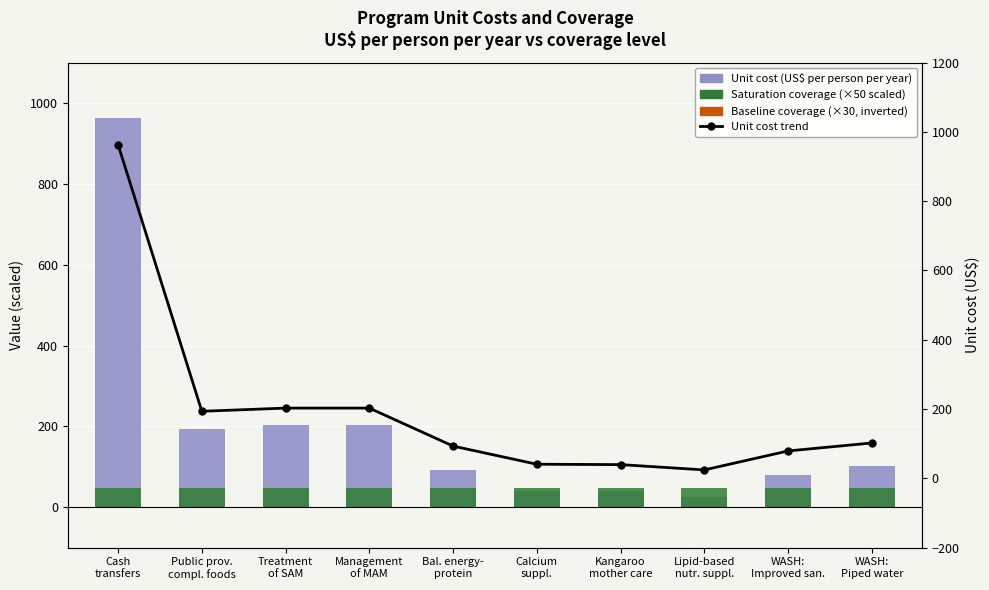

Reading left to right, list all the values displayed in this chart.

Unit cost (US$ per person per year): 963.1	193.5	202.7	202.7	93.0	40.7	39.5	24.2	79.0	102.0
Saturation coverage (×50 scaled): 47.5	47.5	47.5	47.5	47.5	47.5	47.5	47.5	47.5	47.5
Baseline coverage (×30 scaled, inverted): 0.0	0.0	0.0	0.0	0.0	0.0	0.0	0.0	0.0	0.0
Unit cost trend: 963.1	193.5	202.7	202.7	93.0	40.7	39.5	24.2	79.0	102.0